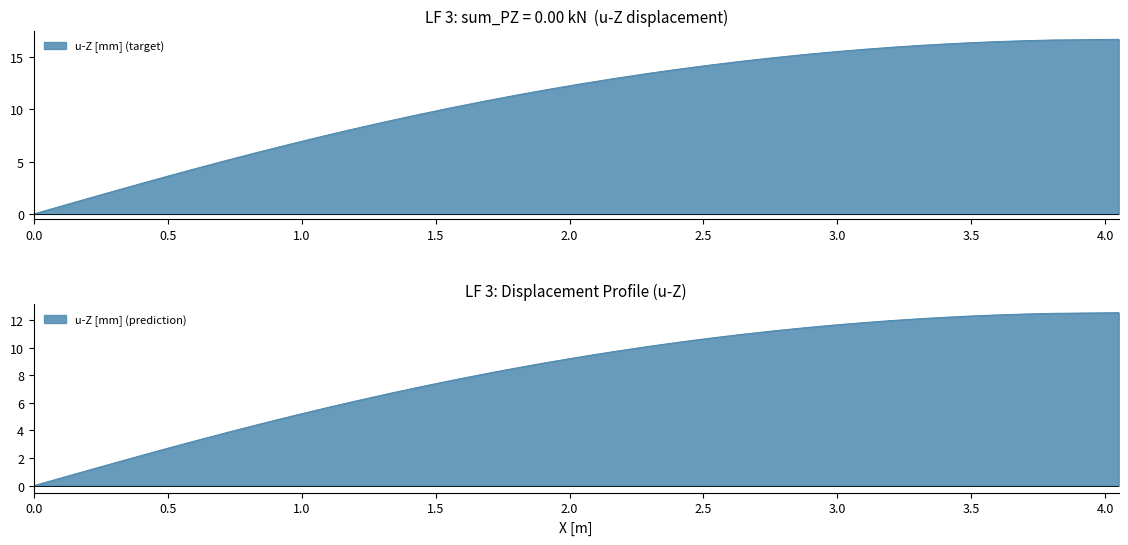

What is the value of the 28th point from the left?

14.9